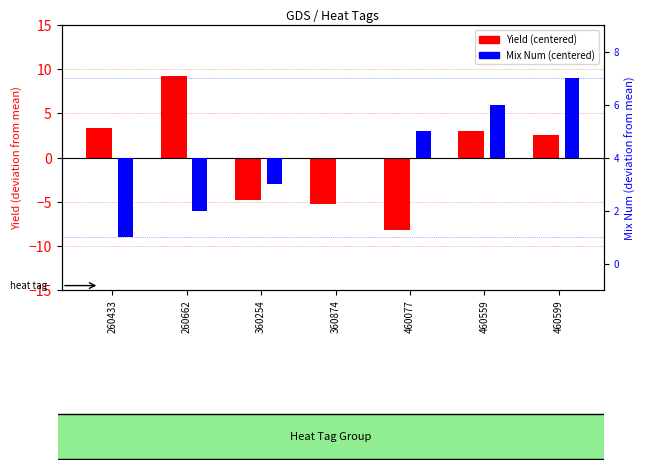

At which label does Yield (centered) reach its peak?

260662